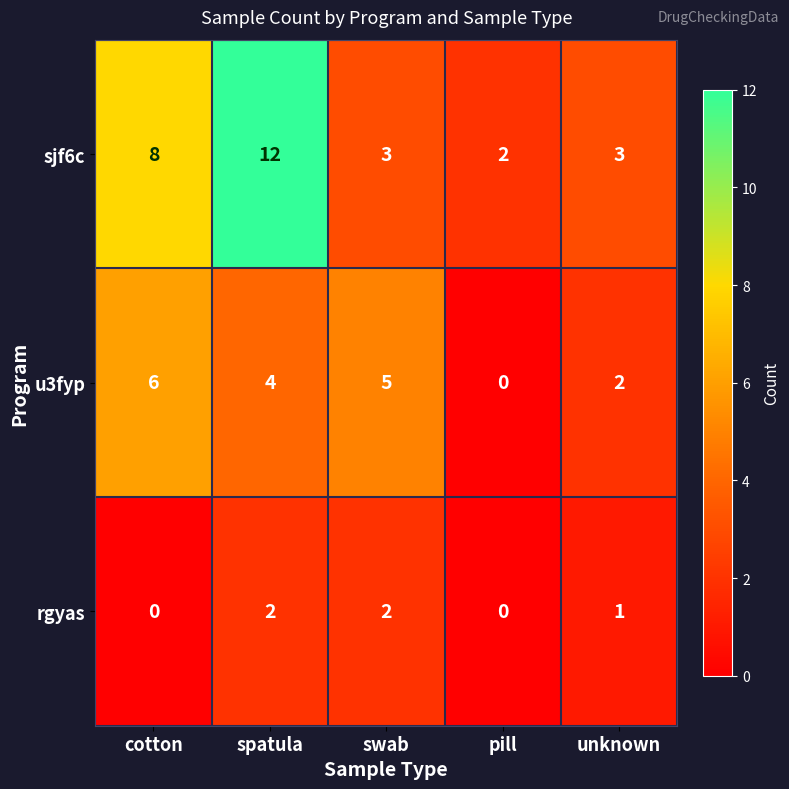

Where does the sjf6c series first go above 3?

cotton